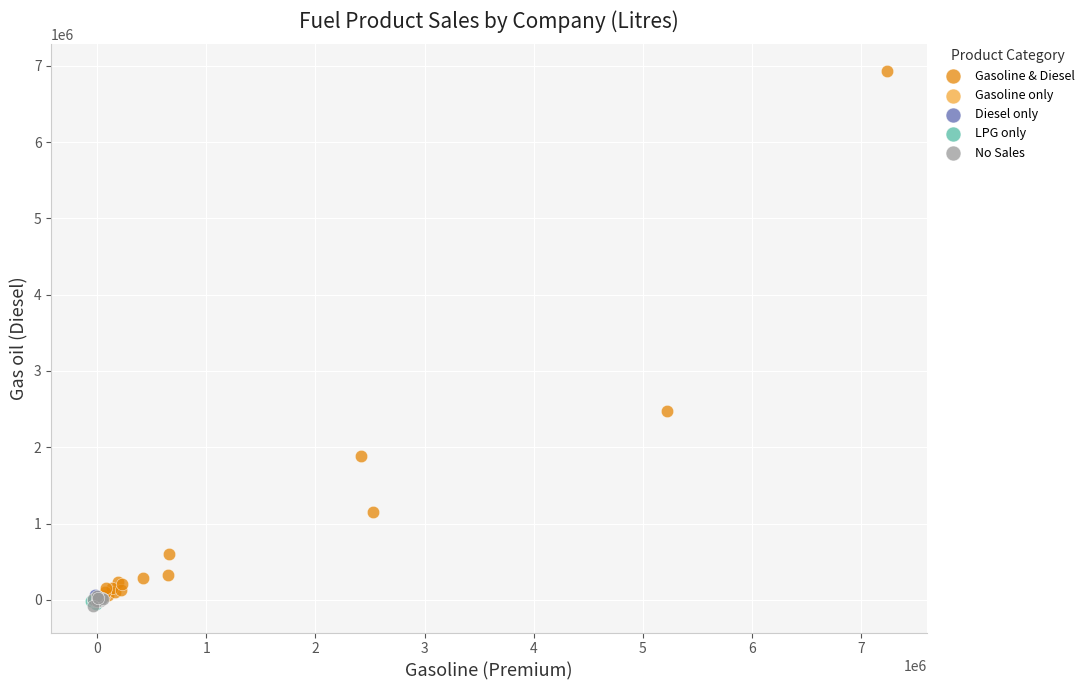

What are all the series names shown in the legend?

Gasoline & Diesel, Gasoline only, Diesel only, LPG only, No Sales